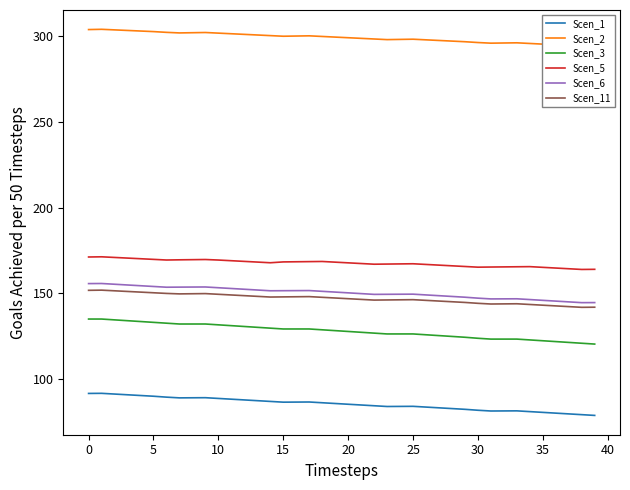

Which has a higher value, 15 or 30?

15